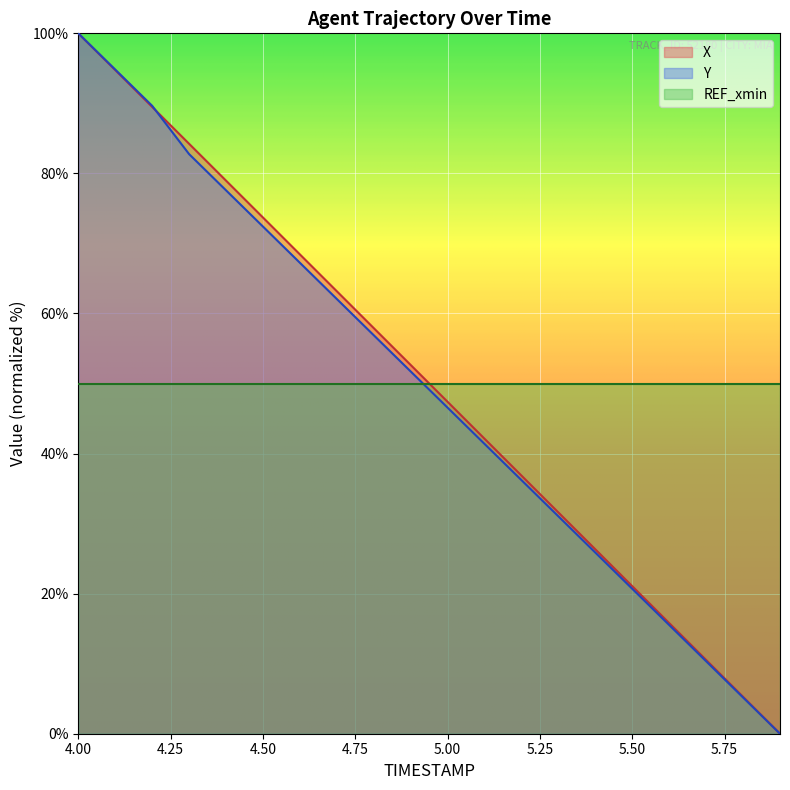

What is the label of the 18th point from the left?

5.7